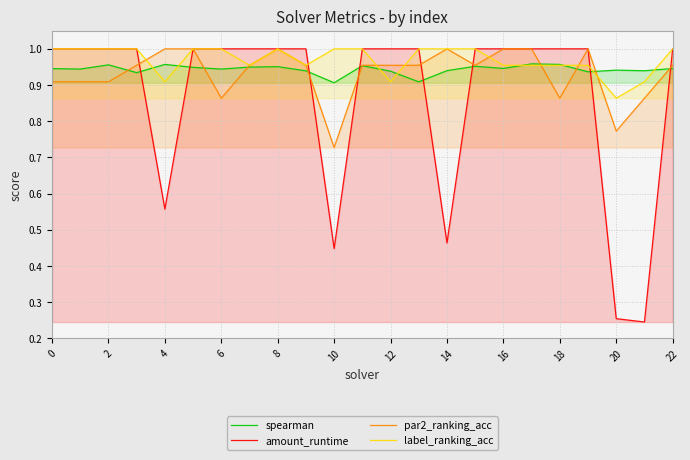

Which series has the widest spread of values?

amount_runtime